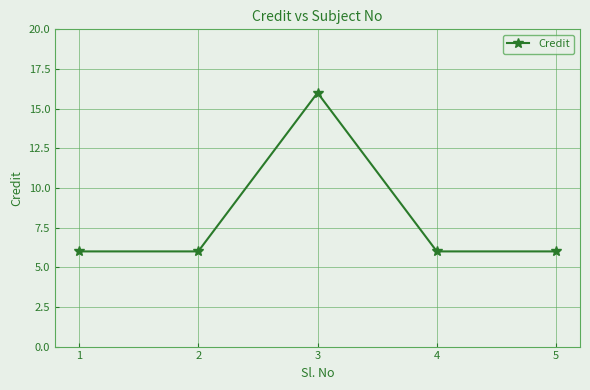

Reading left to right, transcribe all the data shown in this chart.

6	6	16	6	6